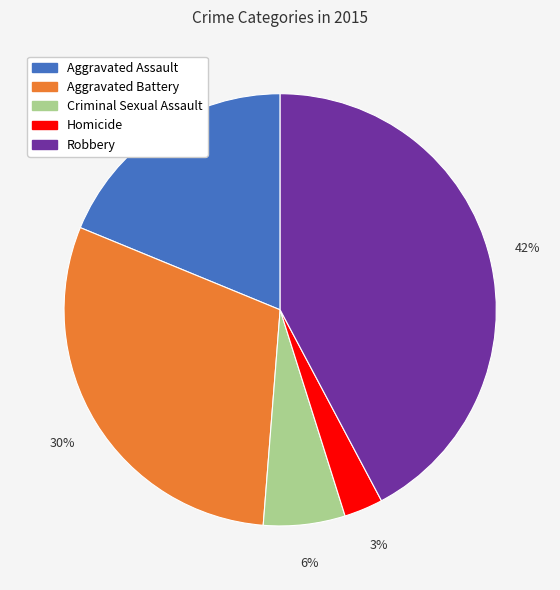

Between Aggravated Battery and Robbery, which is larger?

Robbery